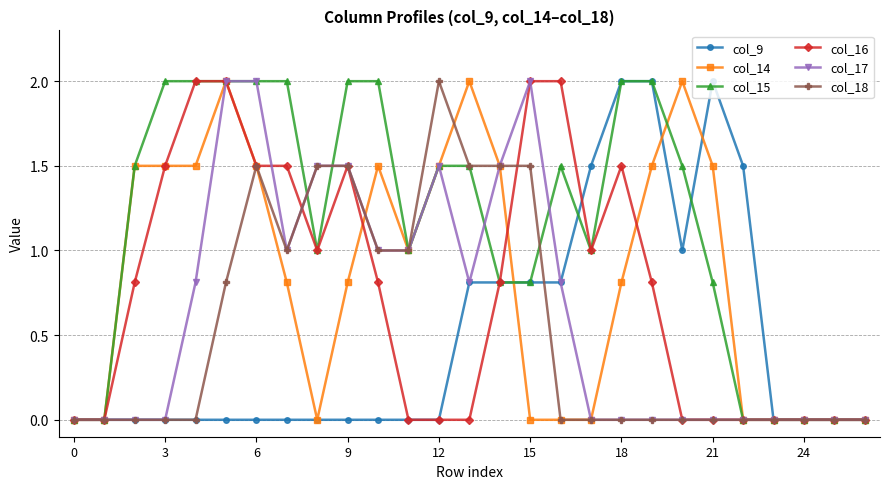

Reading left to right, transcribe all the data shown in this chart.

col_9: 0.0	0.0	0.0	0.0	0.0	0.0	0.0	0.0	0.0	0.0	0.0	0.0	0.0	0.8	0.8	0.8	0.8	1.5	2.0	2.0	1.0	2.0	1.5	0.0	0.0	0.0	0.0
col_14: 0.0	0.0	1.5	1.5	1.5	2.0	1.5	0.8	0.0	0.8	1.5	1.0	1.5	2.0	1.5	0.0	0.0	0.0	0.8	1.5	2.0	1.5	0.0	0.0	0.0	0.0	0.0
col_15: 0.0	0.0	1.5	2.0	2.0	2.0	2.0	2.0	1.0	2.0	2.0	1.0	1.5	1.5	0.8	0.8	1.5	1.0	2.0	2.0	1.5	0.8	0.0	0.0	0.0	0.0	0.0
col_16: 0.0	0.0	0.8	1.5	2.0	2.0	1.5	1.5	1.0	1.5	0.8	0.0	0.0	0.0	0.8	2.0	2.0	1.0	1.5	0.8	0.0	0.0	0.0	0.0	0.0	0.0	0.0
col_17: 0.0	0.0	0.0	0.0	0.8	2.0	2.0	1.0	1.5	1.5	1.0	1.0	1.5	0.8	1.5	2.0	0.8	0.0	0.0	0.0	0.0	0.0	0.0	0.0	0.0	0.0	0.0
col_18: 0.0	0.0	0.0	0.0	0.0	0.8	1.5	1.0	1.5	1.5	1.0	1.0	2.0	1.5	1.5	1.5	0.0	0.0	0.0	0.0	0.0	0.0	0.0	0.0	0.0	0.0	0.0